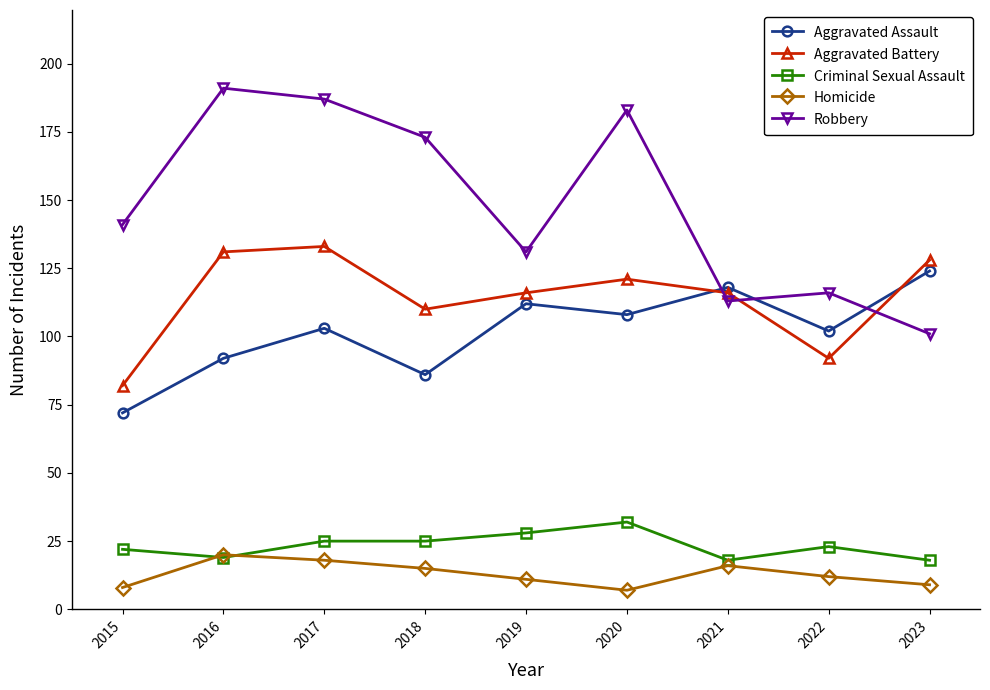

How many categories are shown in the chart?

9